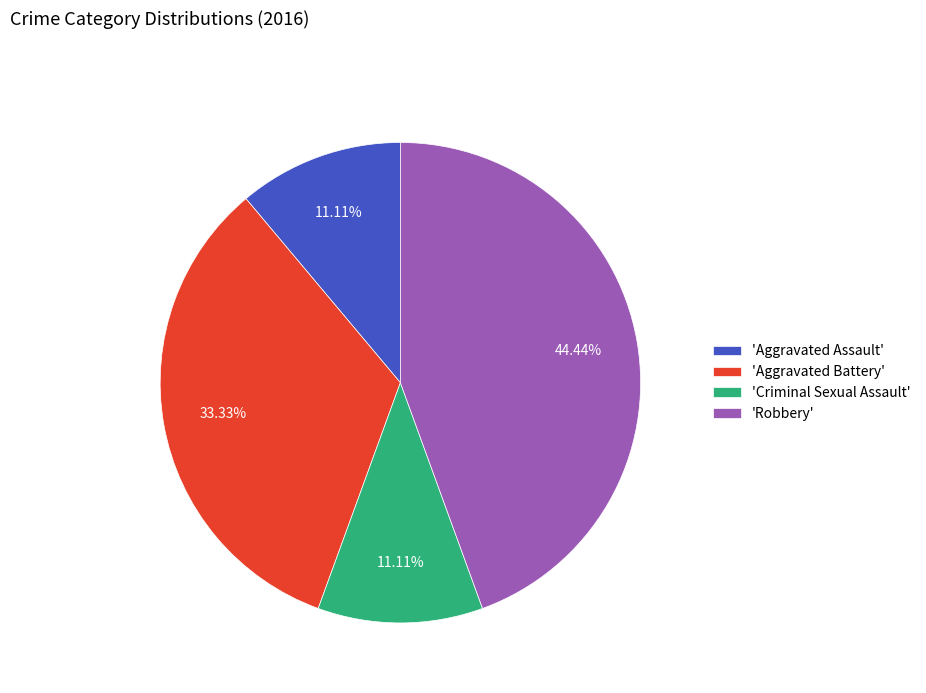

Is the sum of 'Aggravated Assault' and 'Aggravated Battery' greater than half?

No